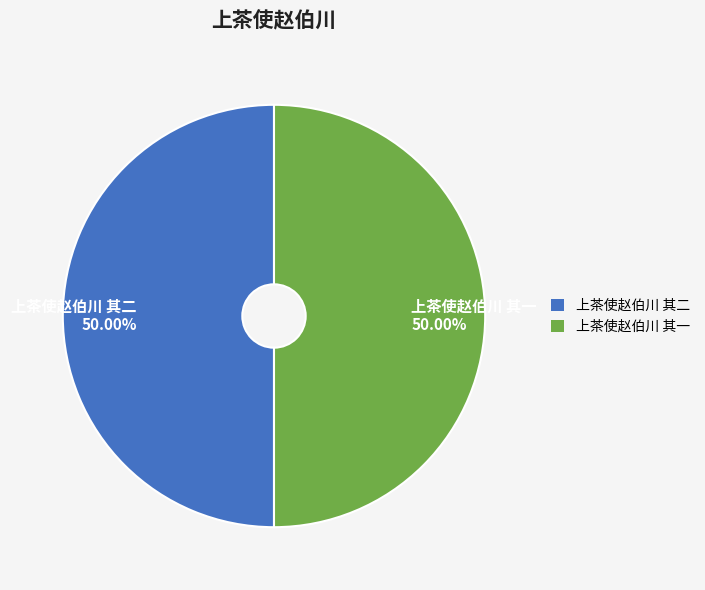

Count the number of slices in the pie.

2